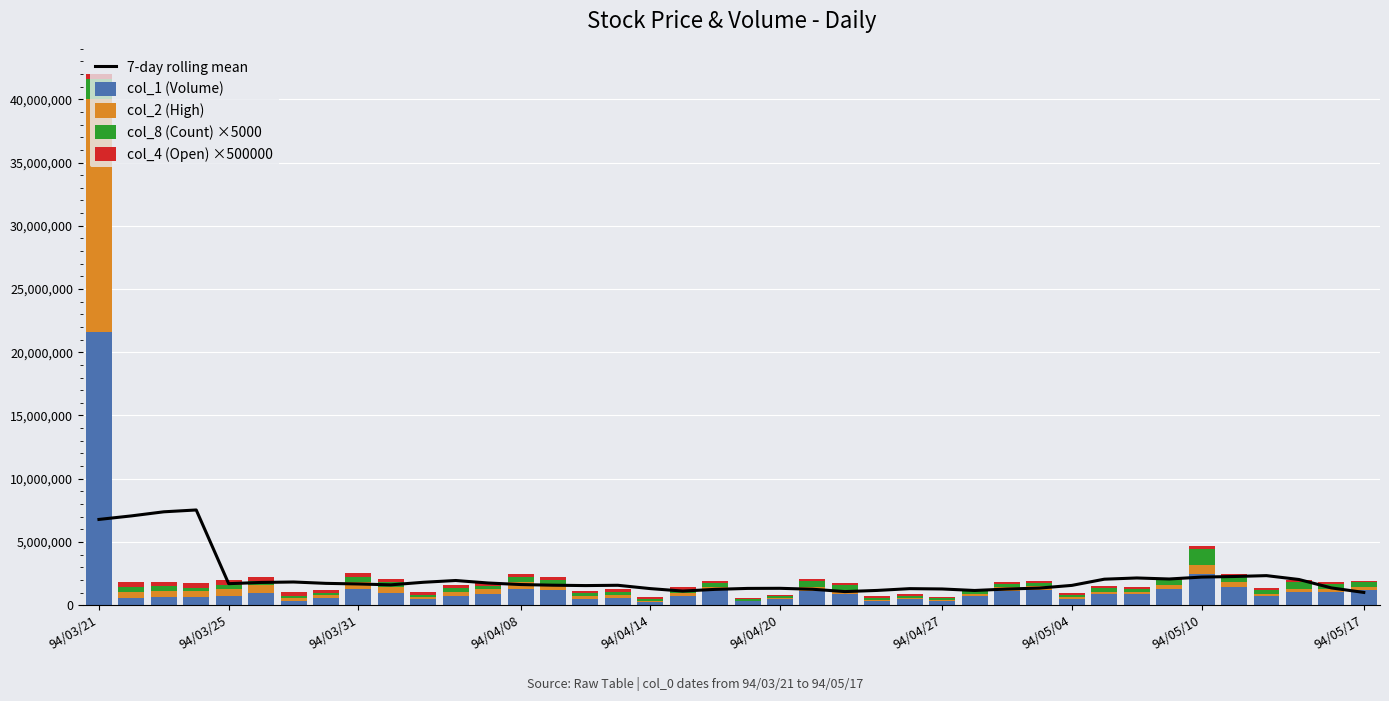

At which category is the sum across all series the highest?

94/03/21